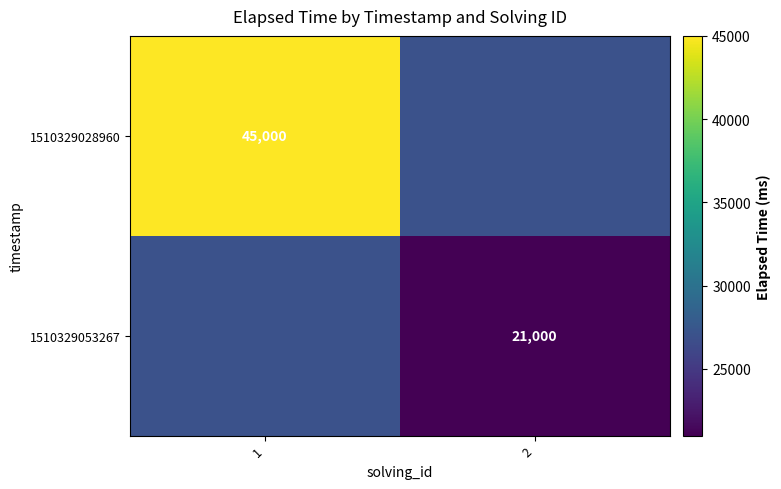

Which has a higher value, 2 or 1?

1